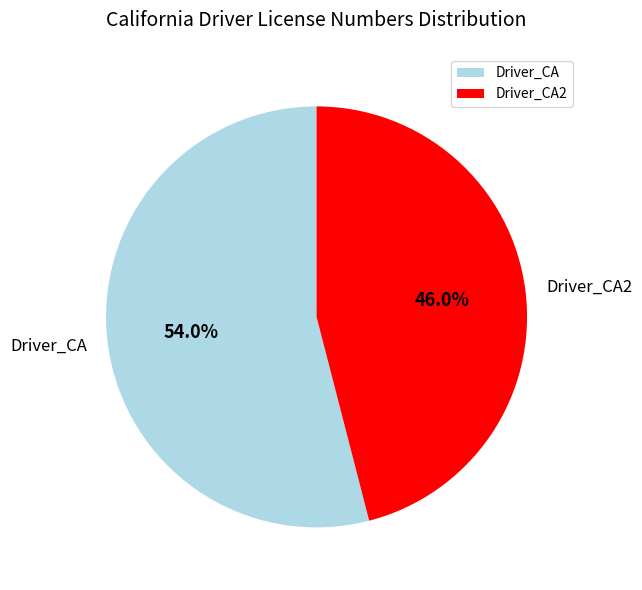

To the nearest percent, what is the average slice percentage?

50%